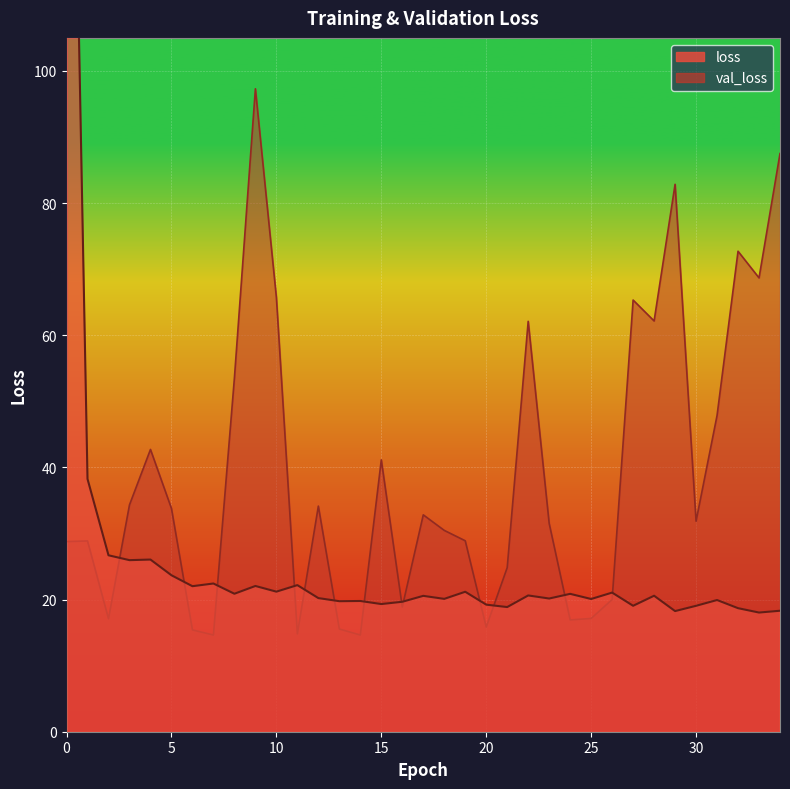

How many lines are shown in the chart?

2